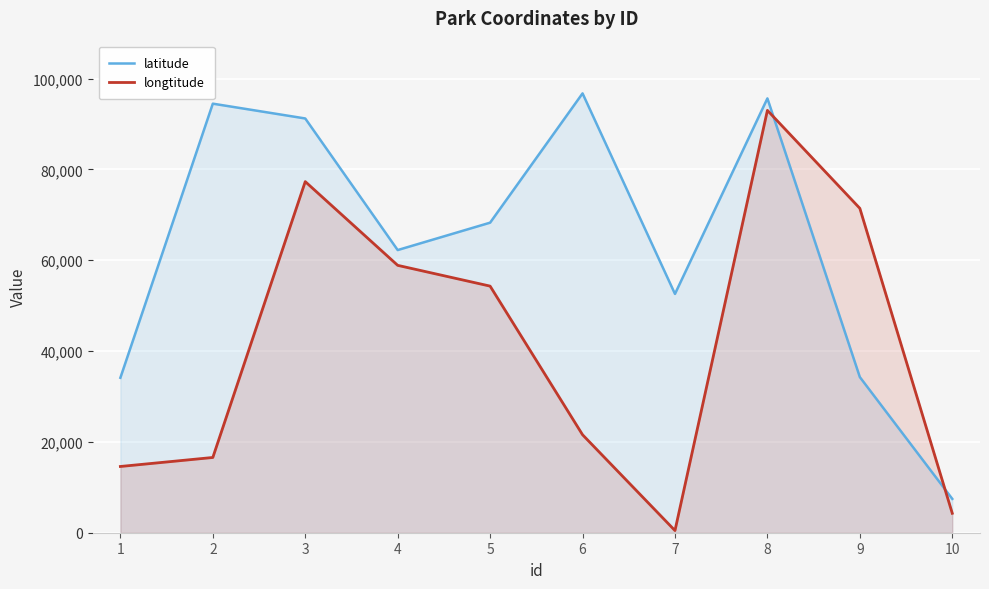

What is the difference between the highest and lowest values at 10?

3174